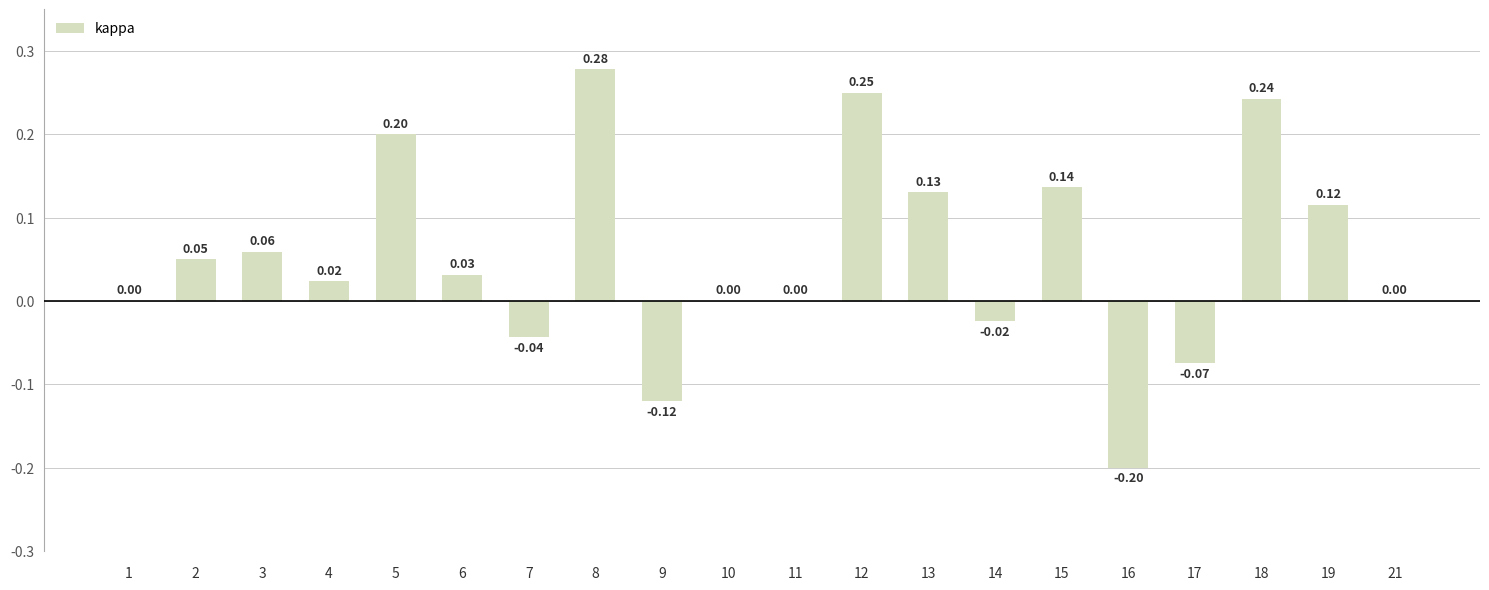

Which has a higher value, 15 or 17?

15